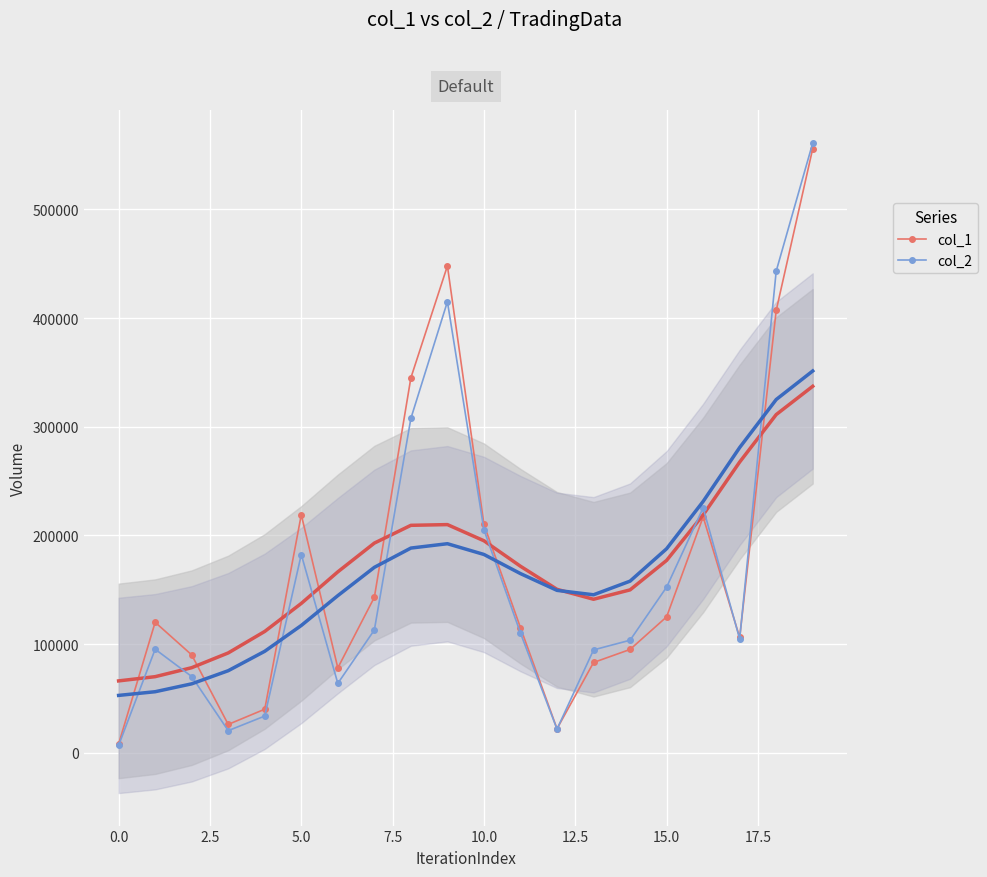

Which series changed the most between 0.0 and 12.5?

col_1